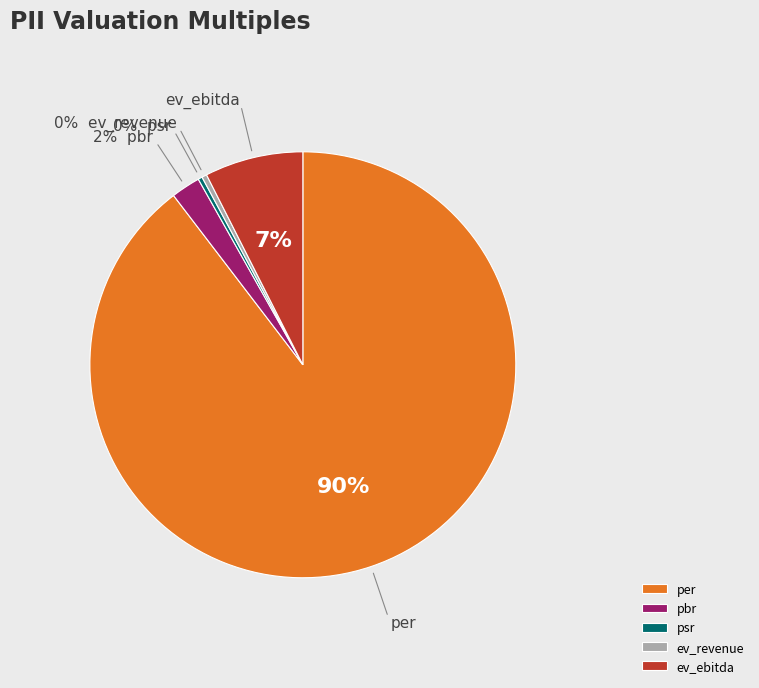

Which has a higher value, pbr or ev_ebitda?

ev_ebitda